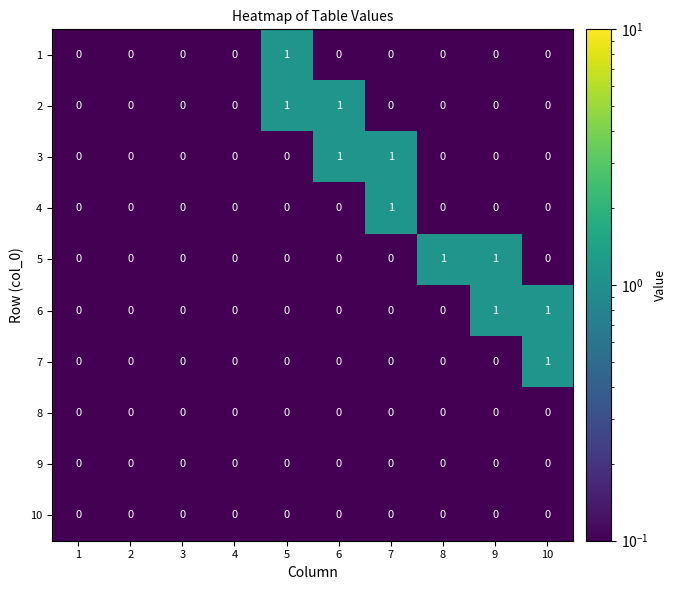

How many 7 values are between 0 and 1?

10